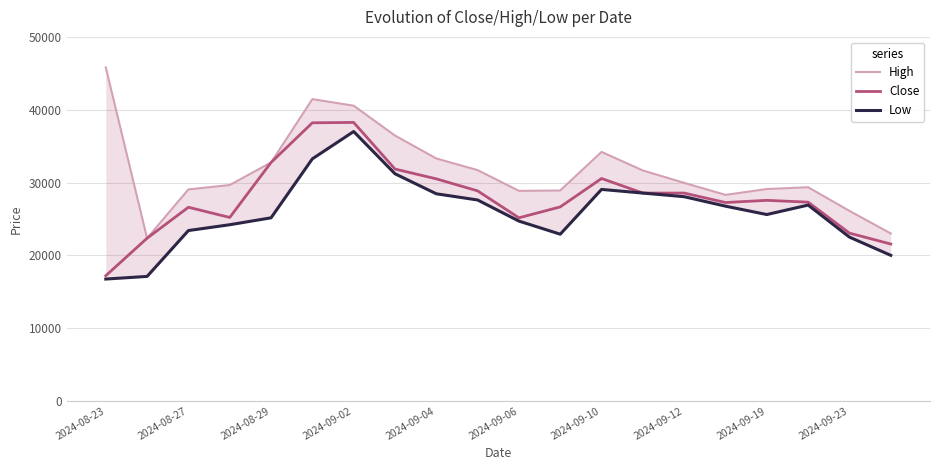

True or false: Close and High intersect in this chart.

False